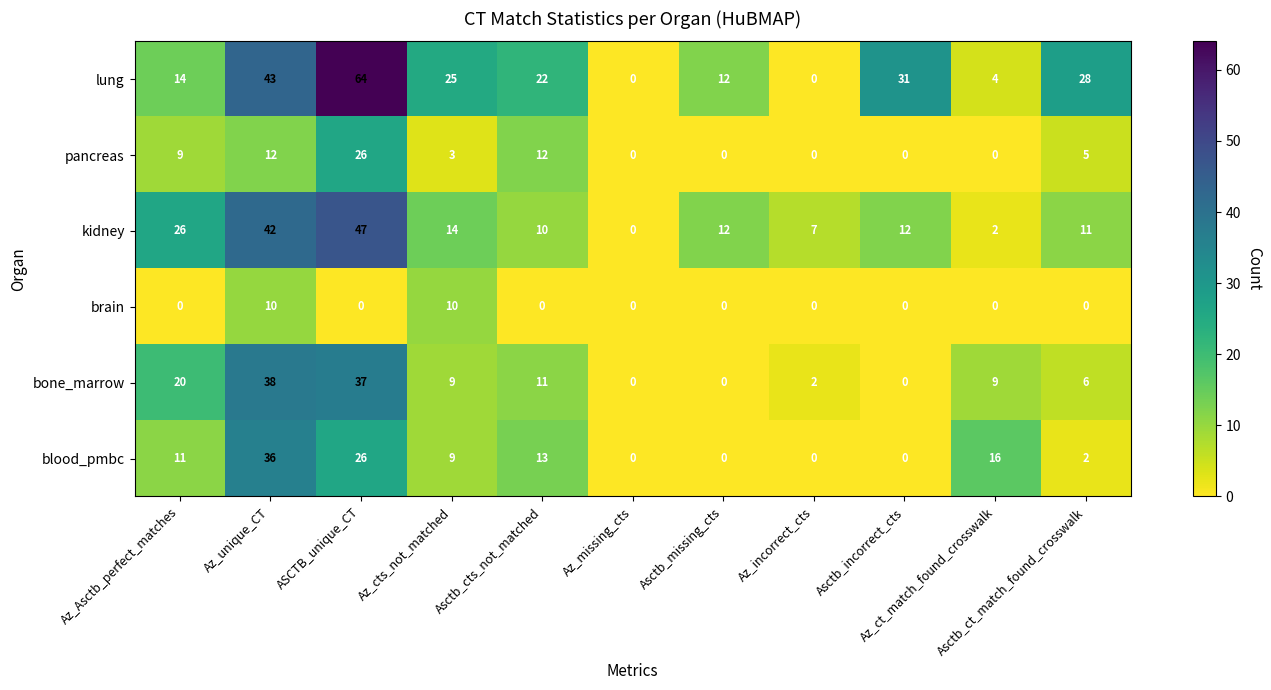

Count the brain values in the range 0 to 1.

9